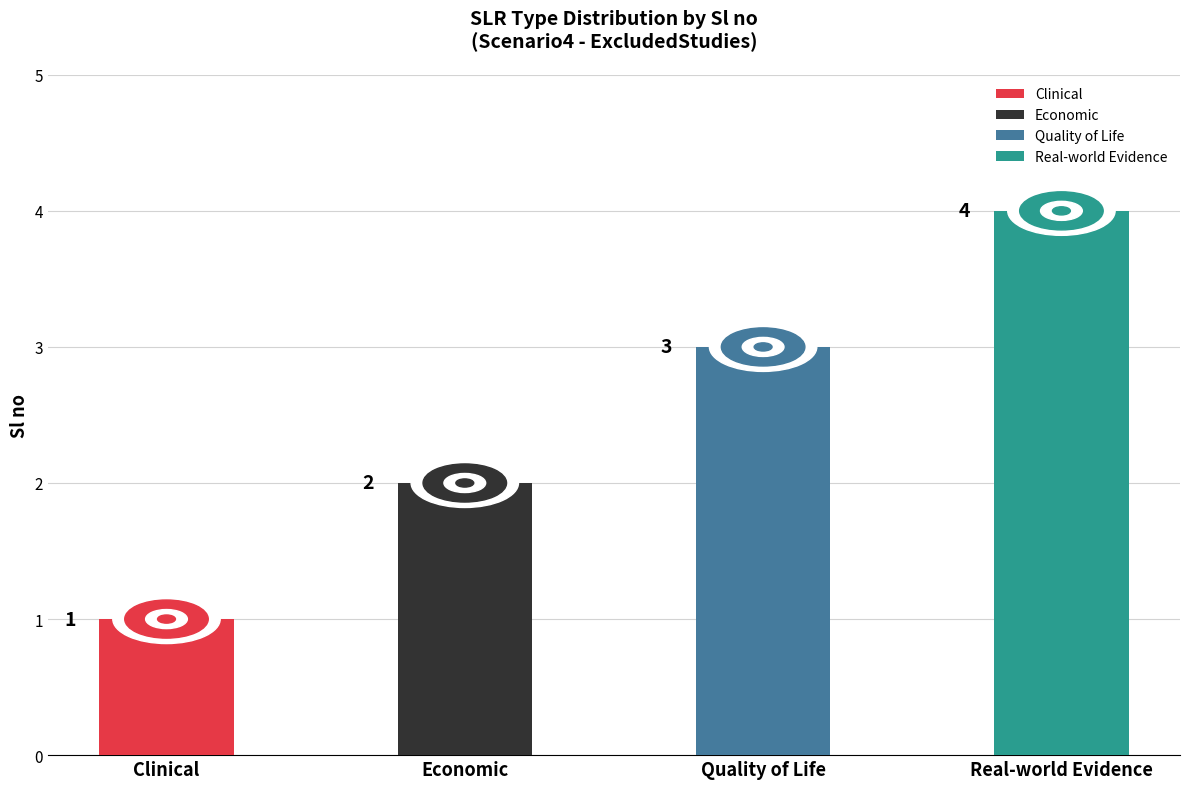

What is the ratio of the value at Clinical to the value at Economic?

0.5